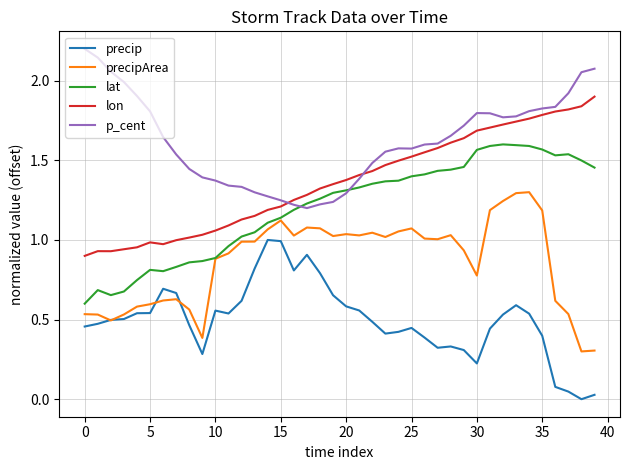

Rank the series by their maximum value, from lowest to highest.

precip, precipArea, lat, lon, p_cent